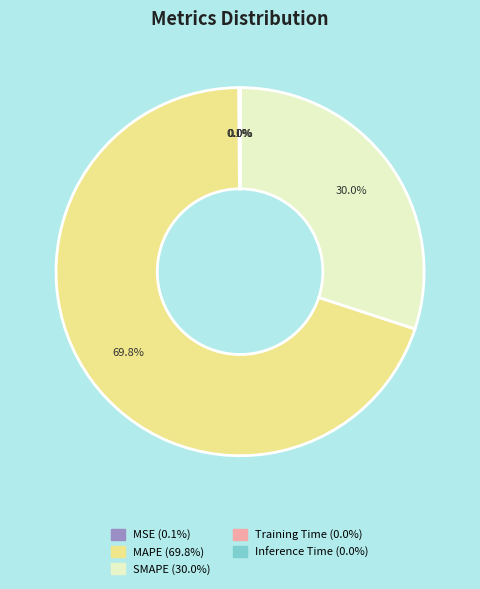

Which slice is the largest?

MAPE